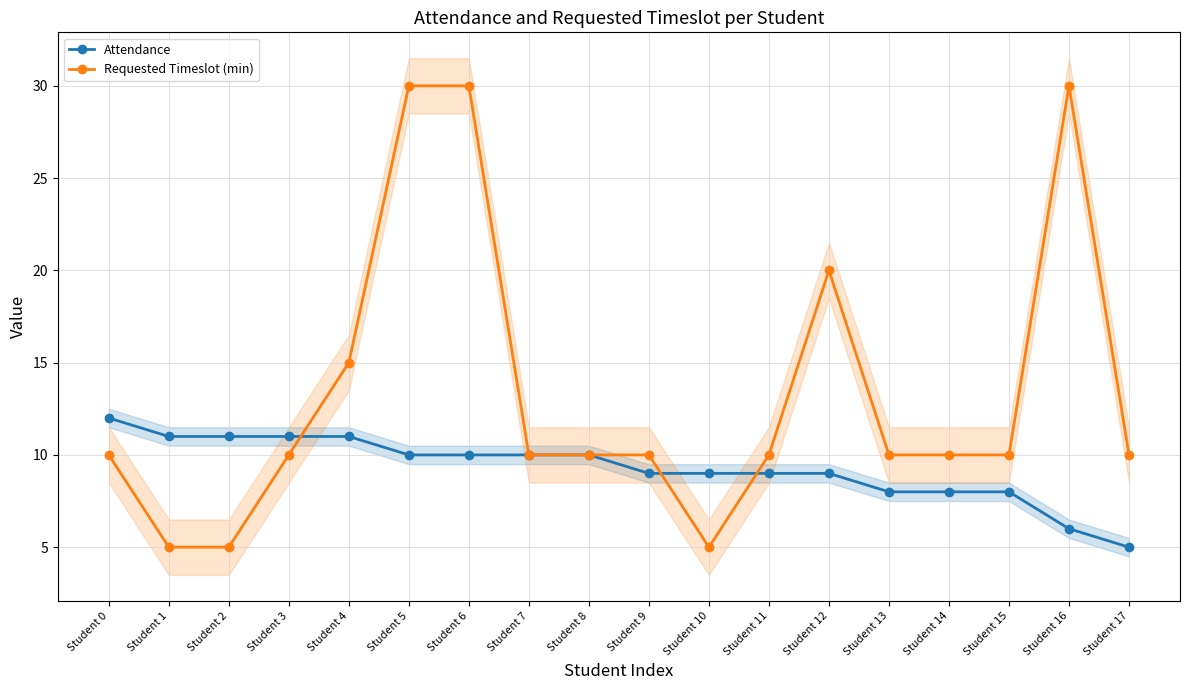

What are all the series names shown in the legend?

Attendance, Requested Timeslot (min)